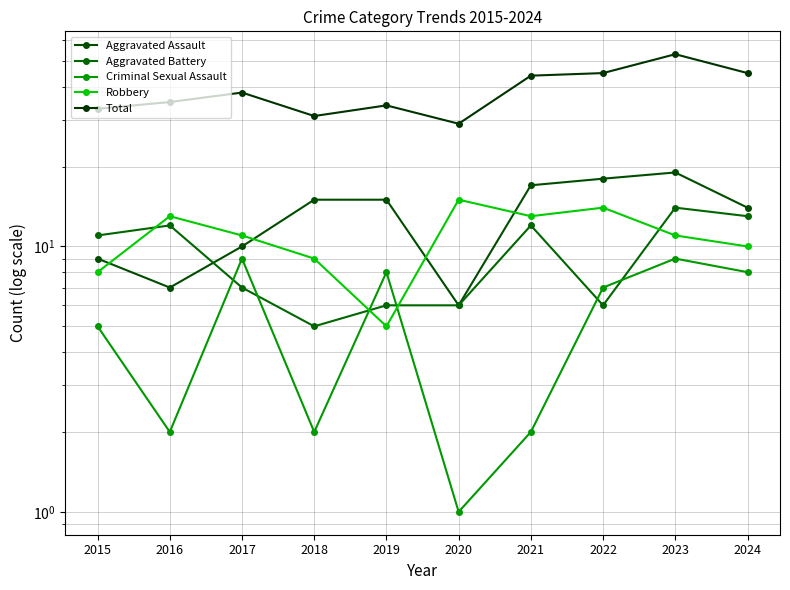

List the labels in order of Aggravated Battery value, smallest first.

2018, 2019, 2020, 2022, 2017, 2015, 2016, 2021, 2024, 2023